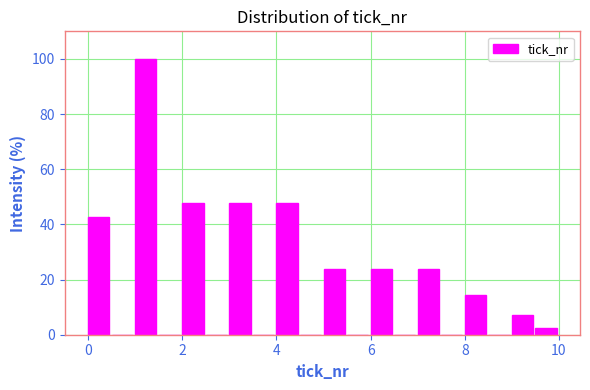

Around what value on the x-axis is the tallest bar? Give the approximate position of its centre, as read against the axis.

1.2